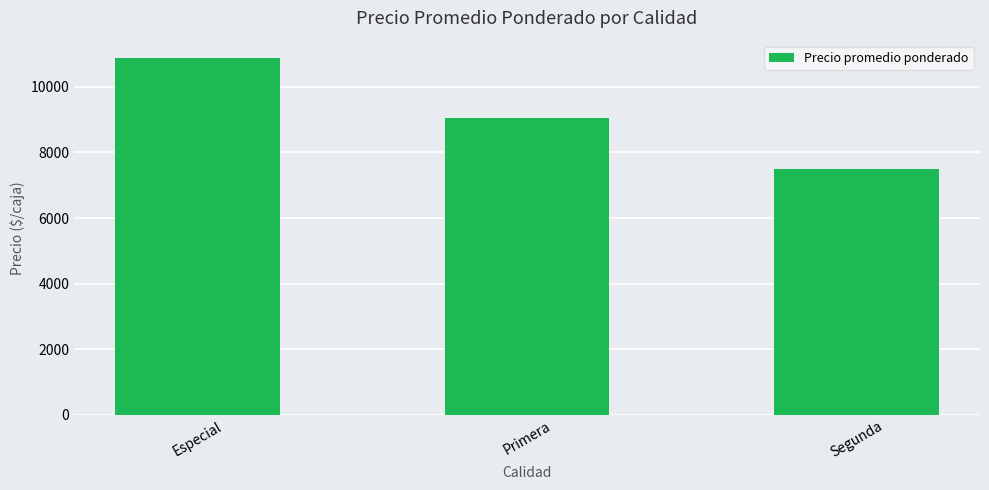

Which has a higher value, Primera or Especial?

Especial